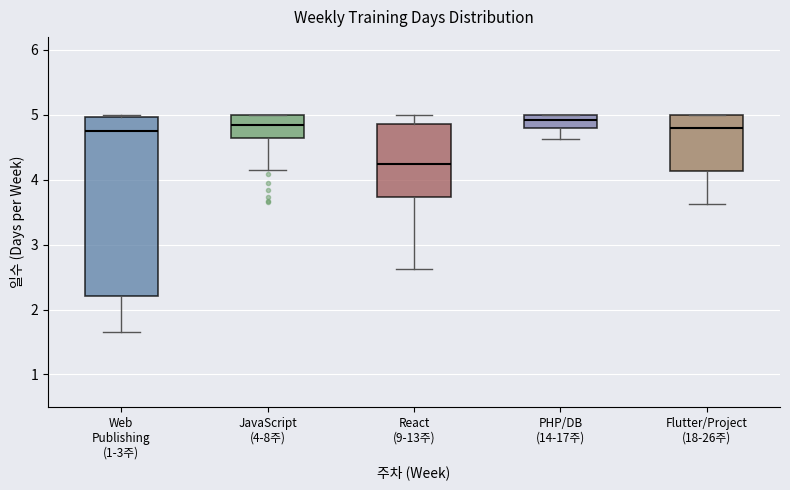

Where does the lower whisker of the box for PHP/DB (14-17주) end on the y-axis? The values are not printed on the chart, so give them approximately, as read against the axis.

4.6